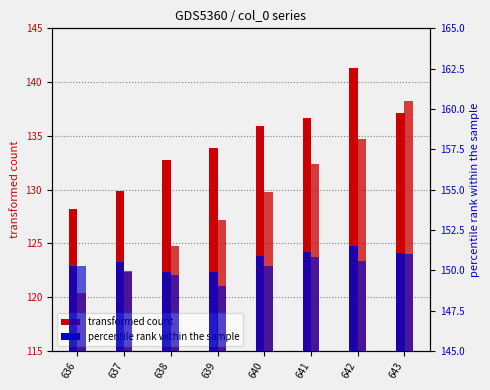

How many data points in col_11 are above 135?

4